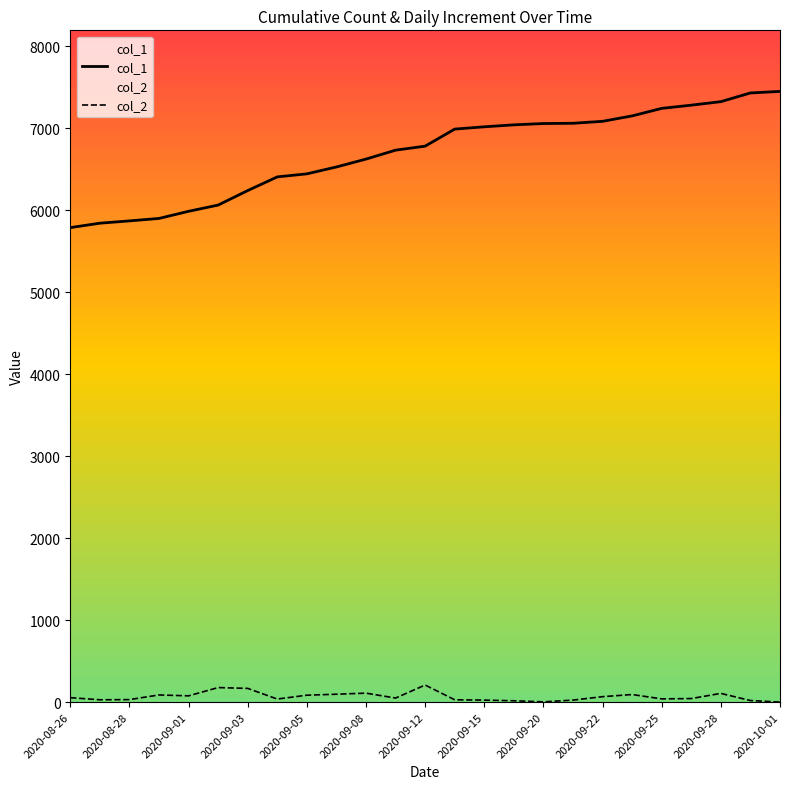

What is the spread (max minus min) of values at 15?

7027